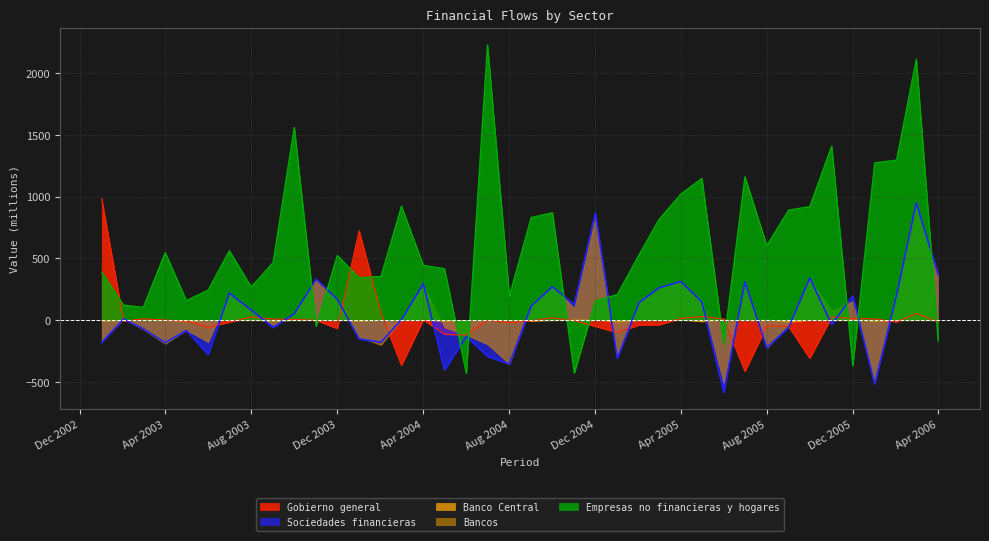

How many values in Gobierno general are above zero?

17